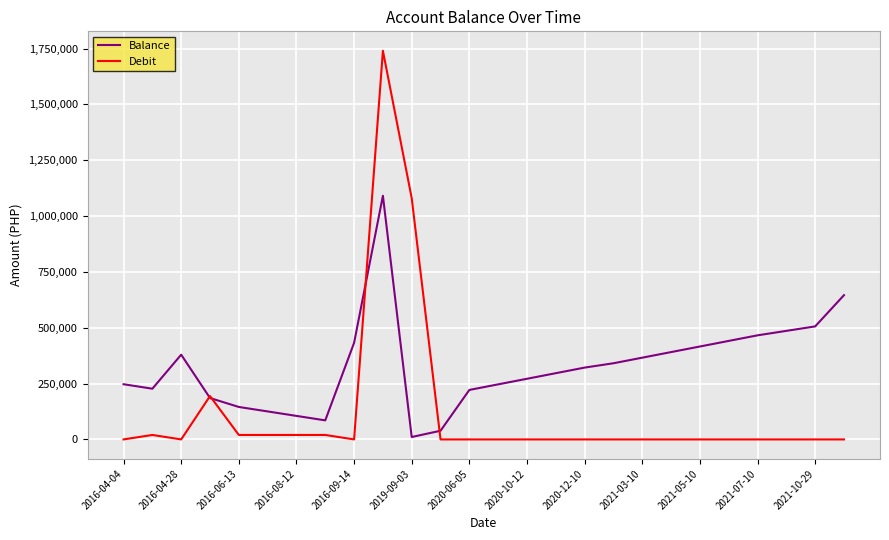

List the series in order of their peak value, lowest first.

Balance, Debit